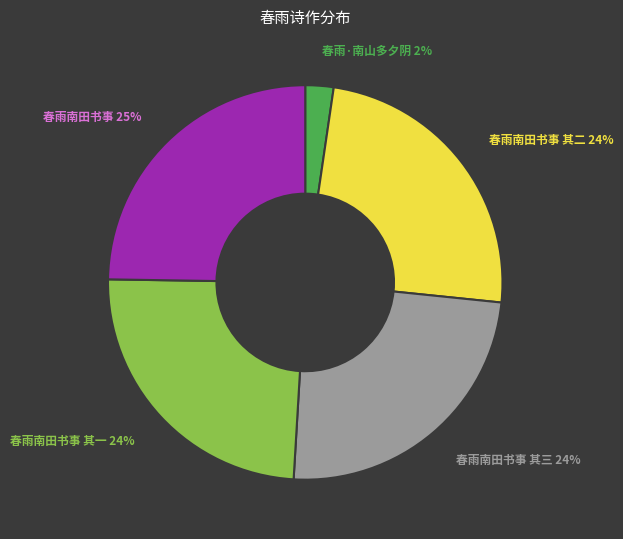

The 春雨南田书事 其一 slice represents 34% of the pie. True or false?

False